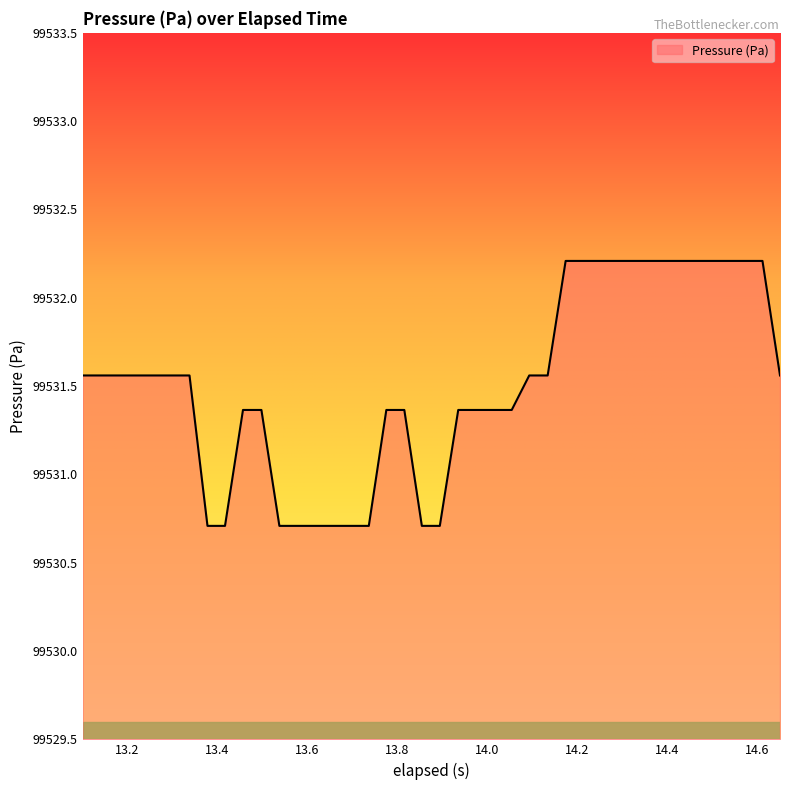

What is the maximum value shown in the chart?

99532.2